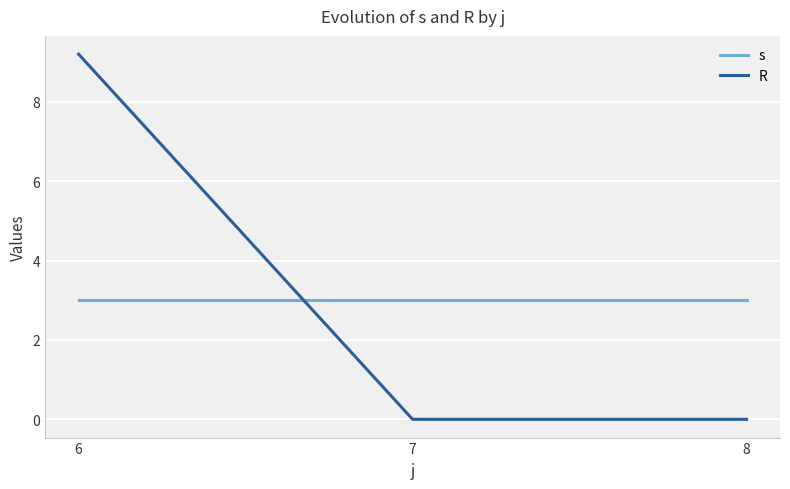

Reading left to right, extract all data points from this chart.

s: 6=3.0	7=3.0	8=3.0
R: 6=9.2	7=0.0	8=0.0